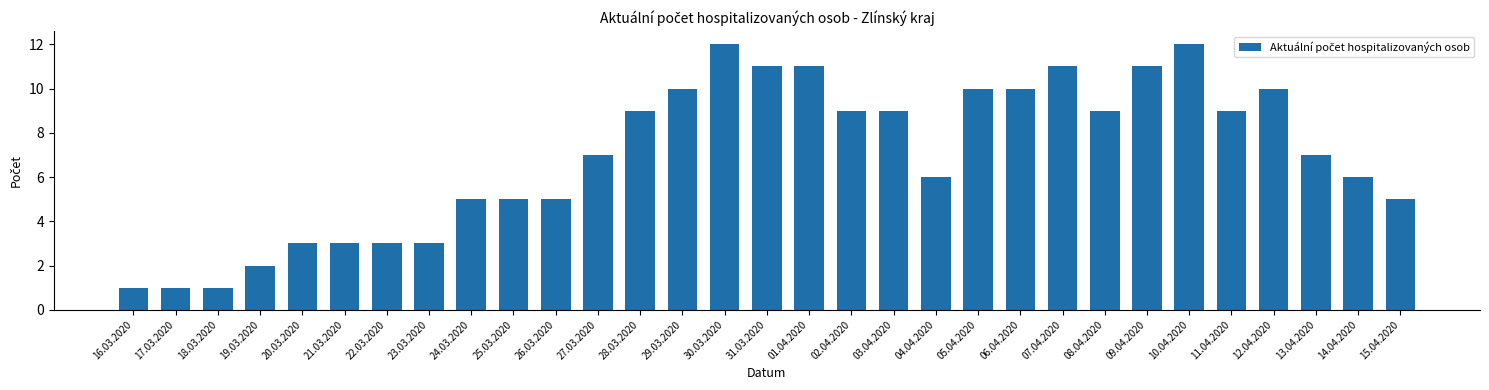

Are the bars horizontal?

No